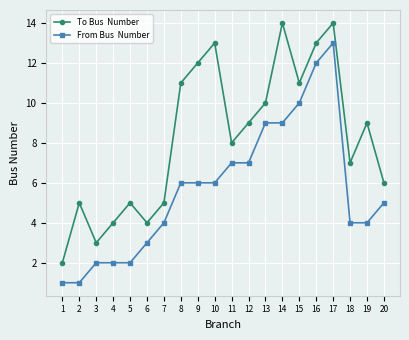

What is the total value across all series at 18?

11